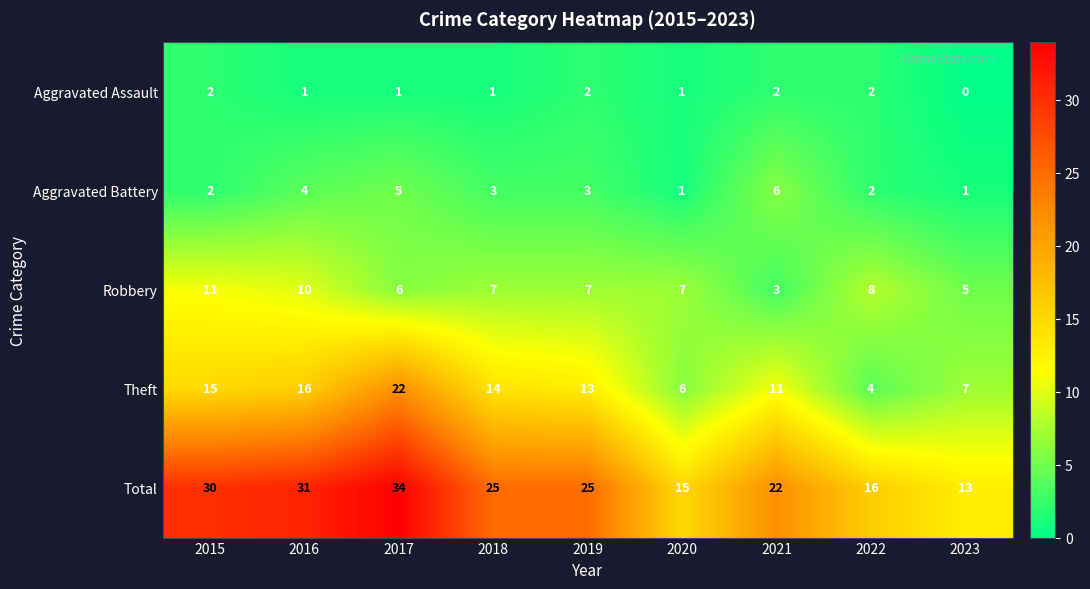

What is the difference between the highest and lowest values at 2017?

33